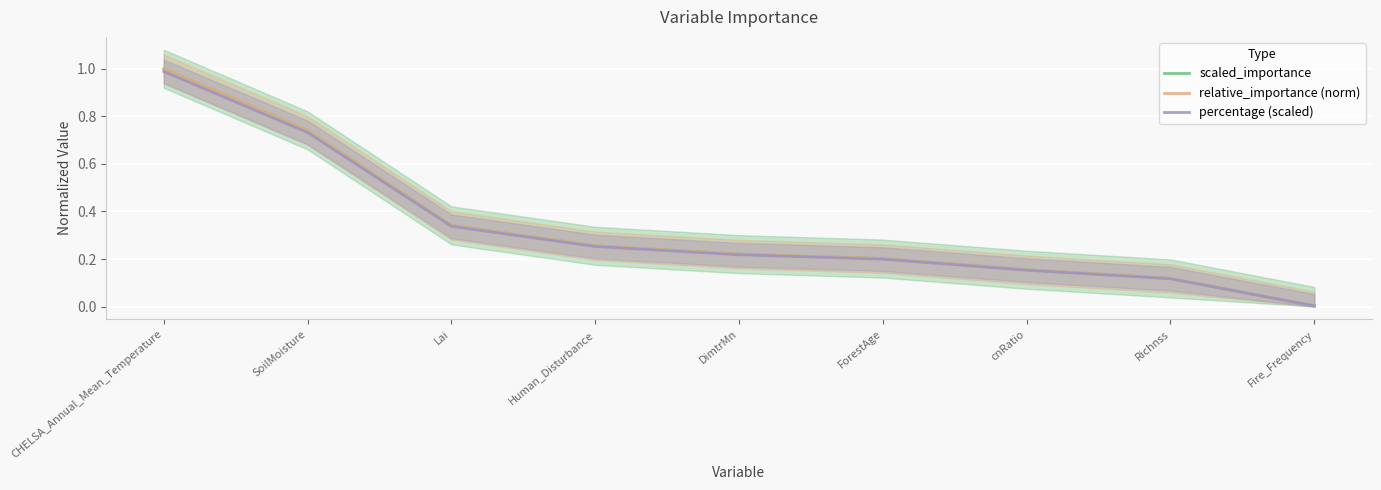

At which label does relative_importance (norm) reach its minimum?

Fire_Frequency